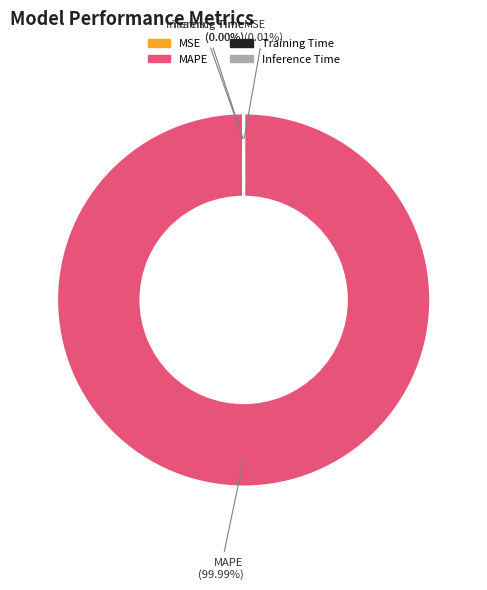

The Training Time slice represents 1% of the pie. True or false?

False